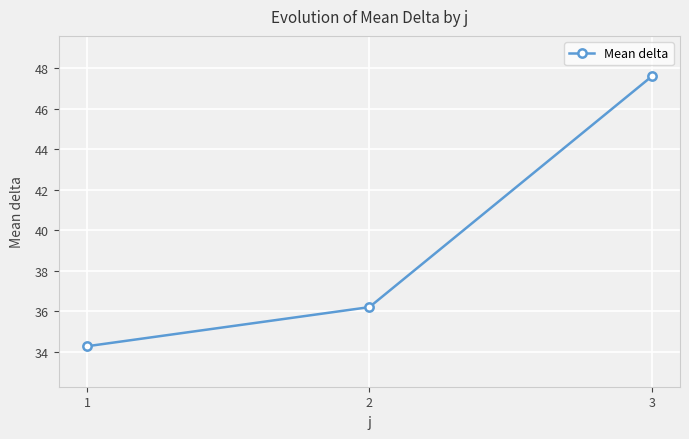

Count the number of values greater than 36.

2